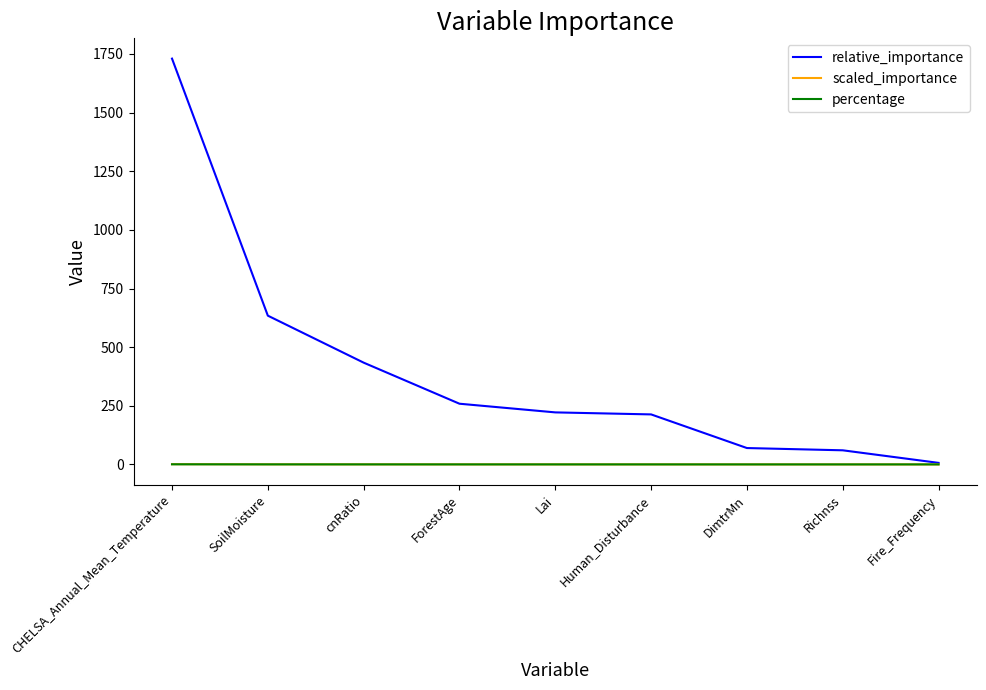

What is the total value across all series at Lai?

222.0